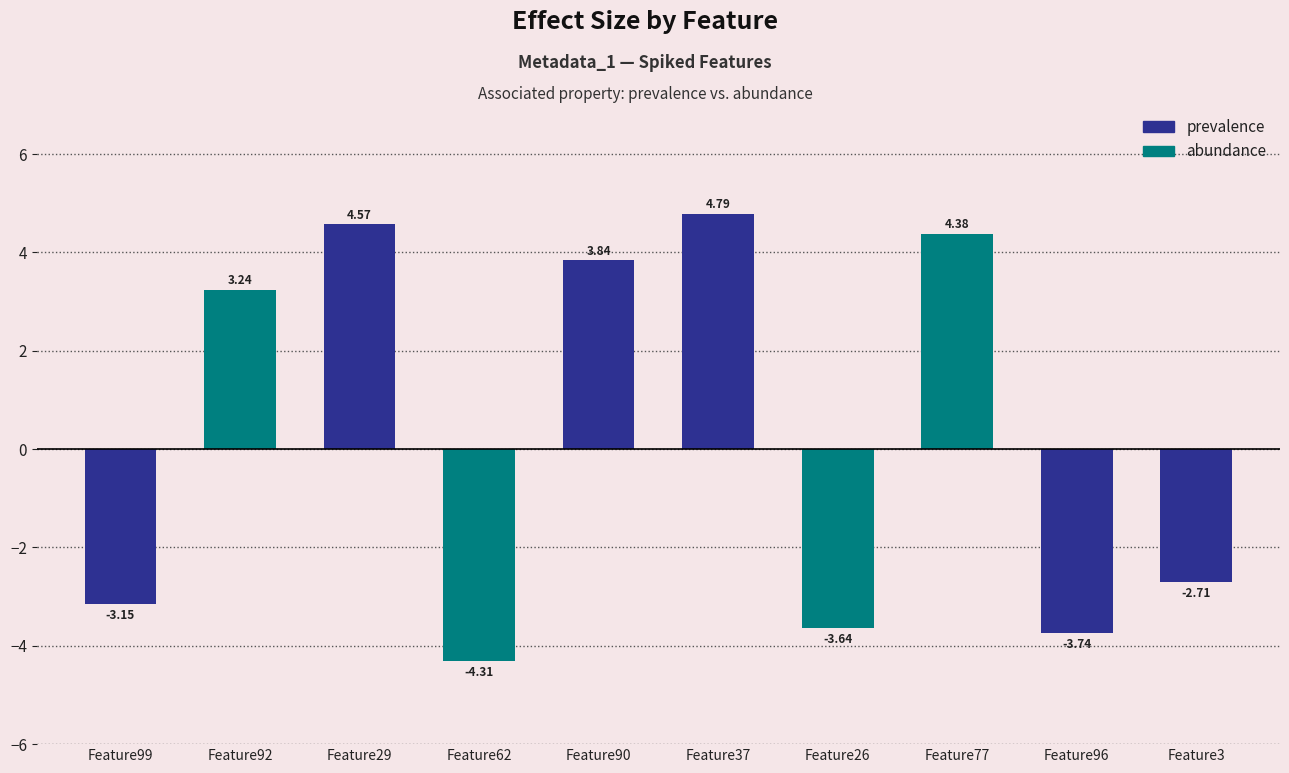

What is the label of the 4th bar from the right?

Feature26